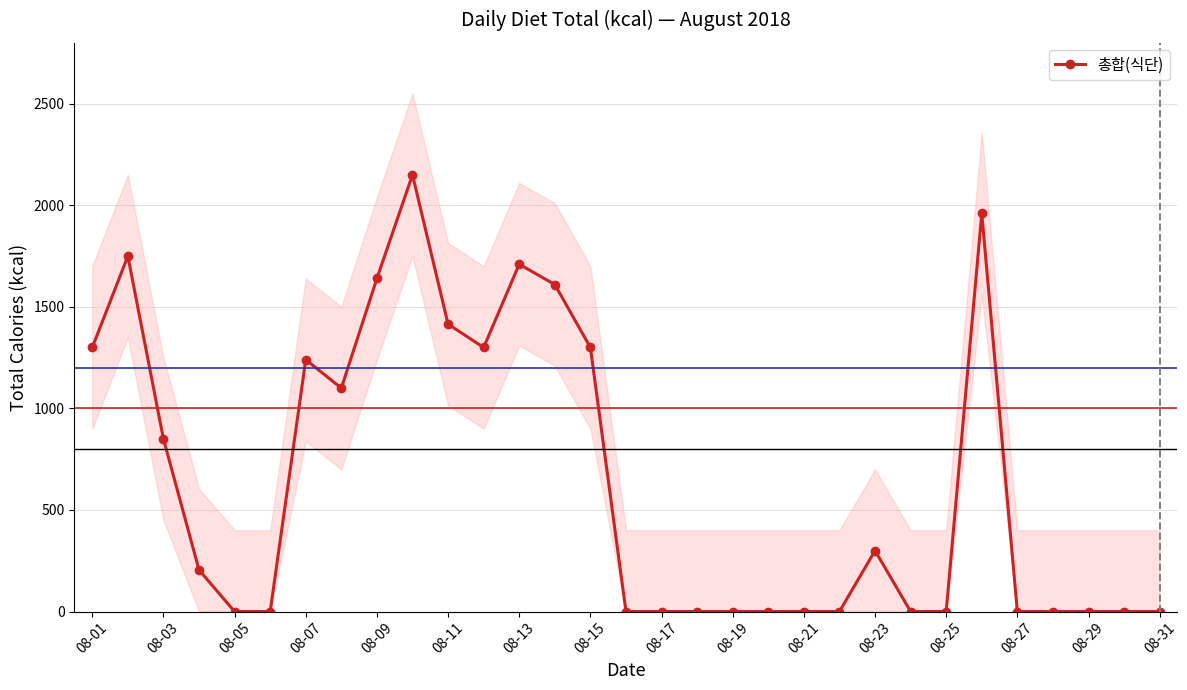

What is the difference between the second highest and minimum values?

1960